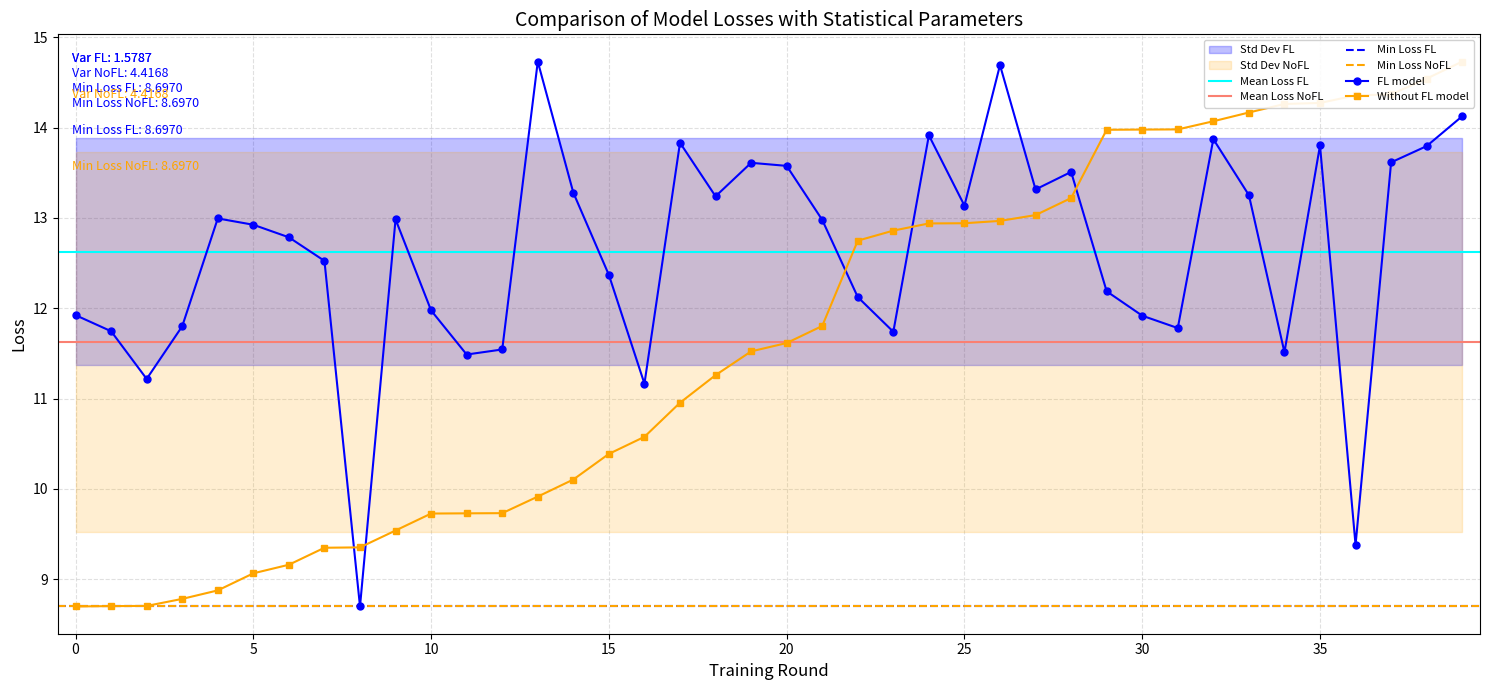

In FL model, how many points are higher than both neighbors (excluding endpoints)?

10